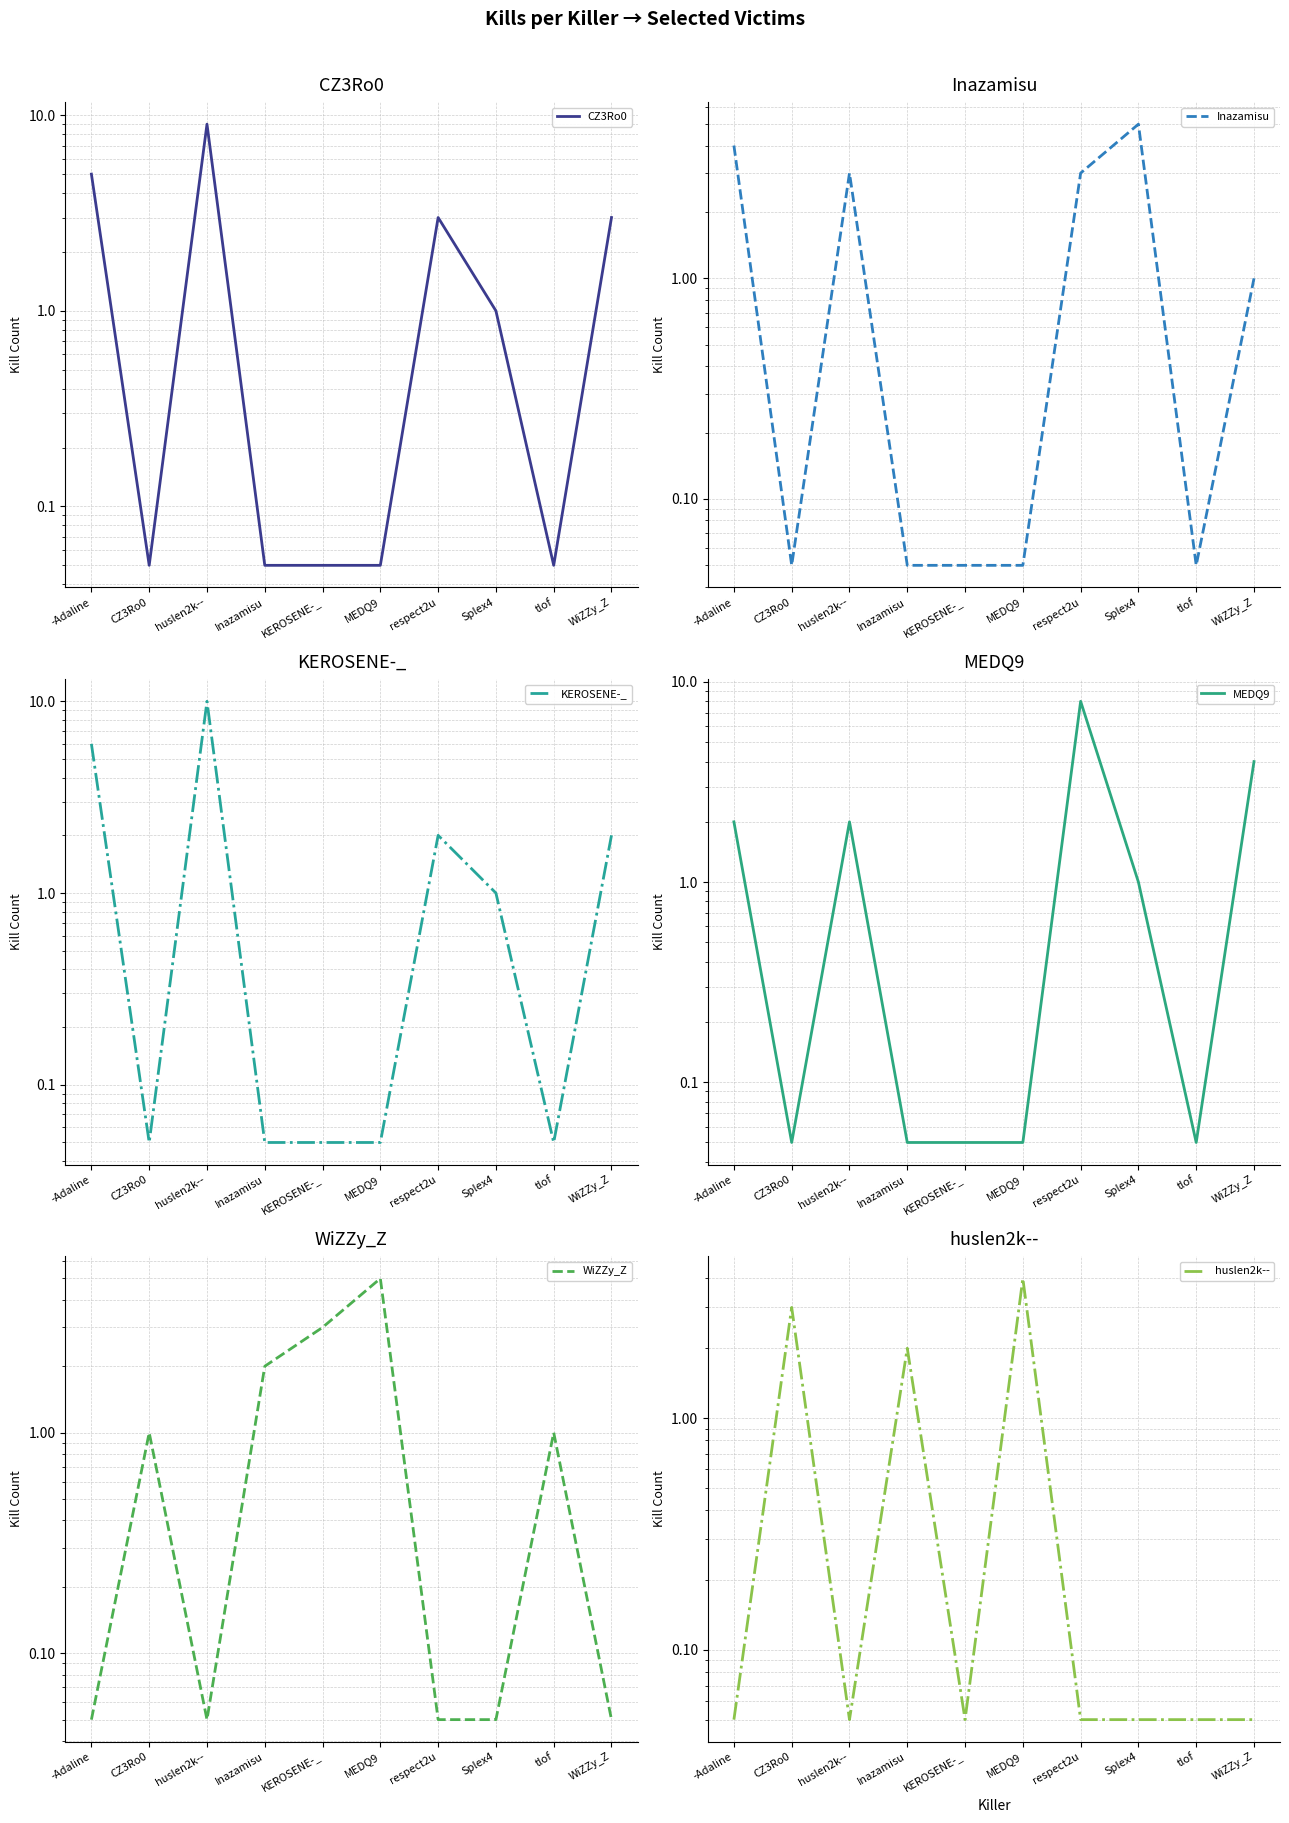

Between -Adaline and Splex4, which series saw the biggest shift?

KEROSENE-_